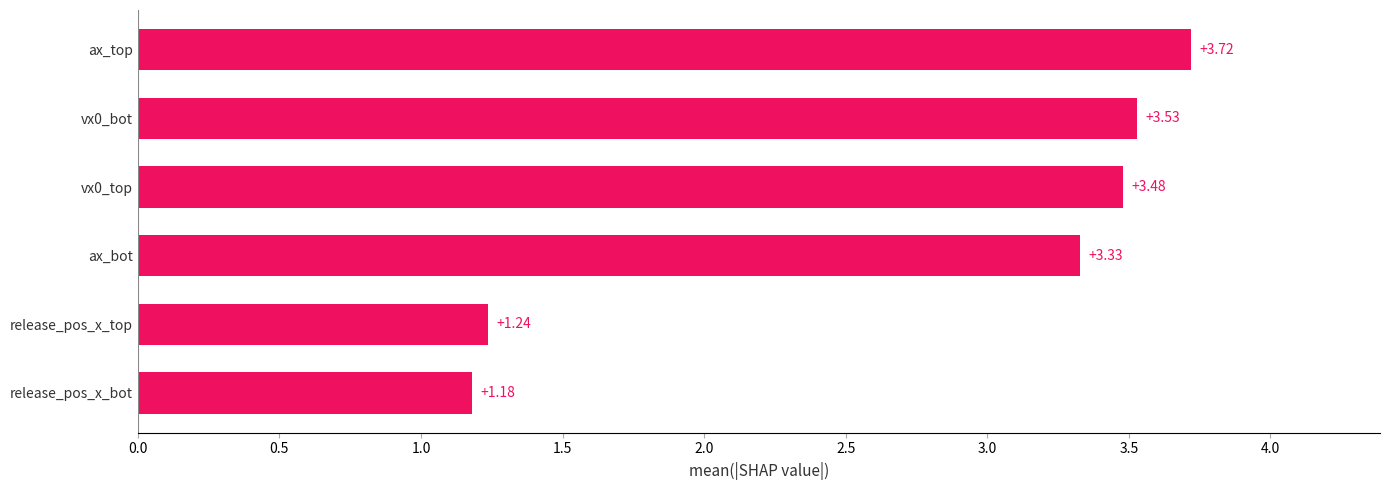

Rank the categories by value from lowest to highest.

release_pos_x_bot, release_pos_x_top, ax_bot, vx0_top, vx0_bot, ax_top